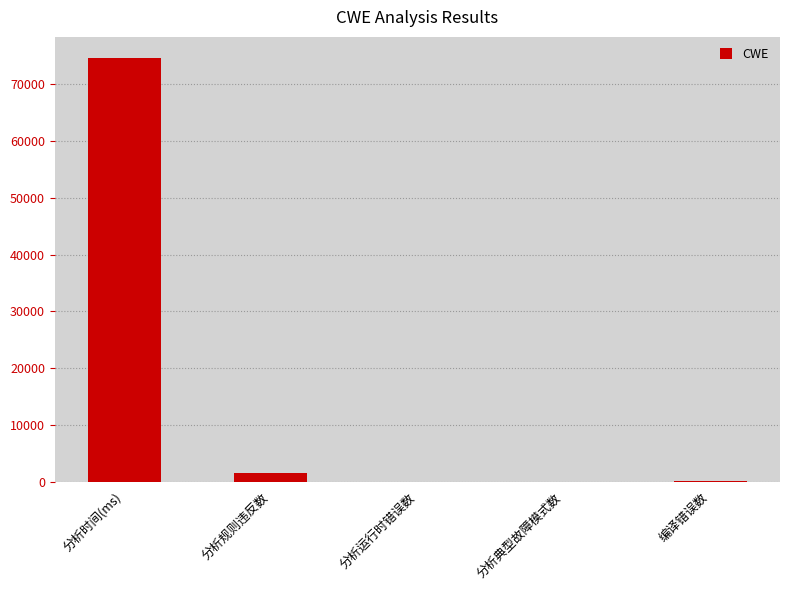

Is it true that the value at 分析典型故障模式数 is 0?

True